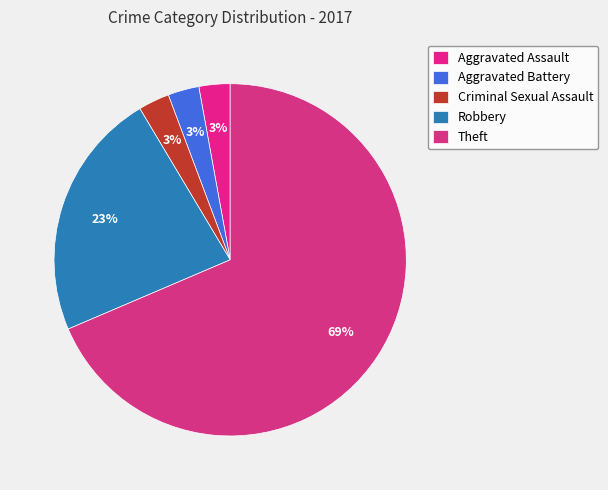

Is Aggravated Battery the majority of the pie?

No